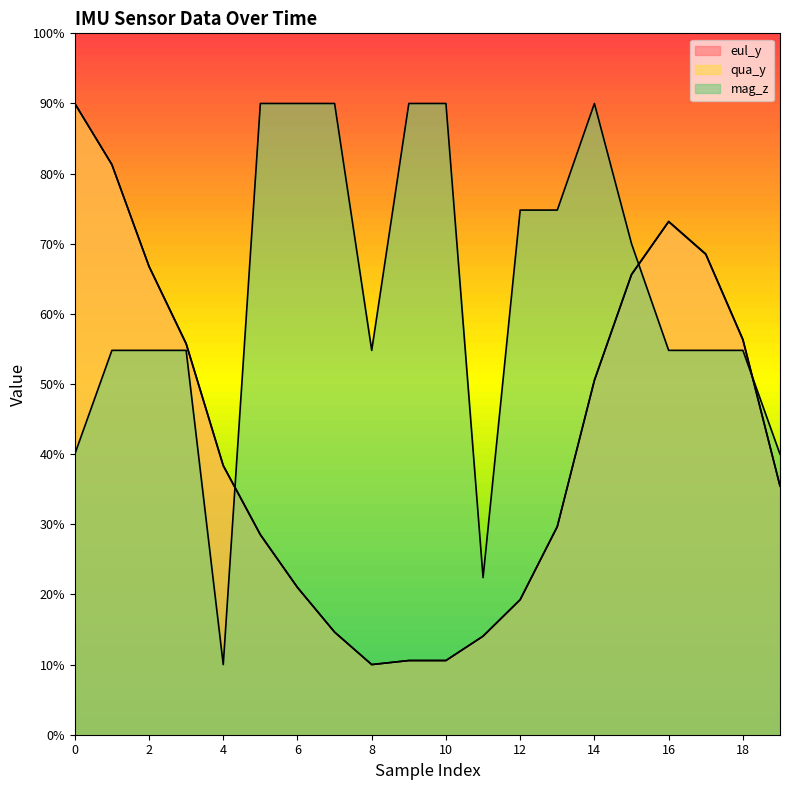

Reading left to right, list all the values displayed in this chart.

eul_y: 0=90.0	1=81.3	2=66.7	3=55.7	4=38.3	5=28.5	6=21.0	7=14.6	8=10.0	9=10.6	10=10.6	11=14.0	12=19.2	13=29.6	14=50.5	15=65.6	16=73.1	17=68.5	18=56.3	19=35.4
qua_y: 0=90.0	1=81.3	2=66.8	3=55.8	4=38.4	5=28.6	6=21.0	7=14.6	8=10.0	9=10.6	10=10.6	11=14.1	12=19.3	13=29.7	14=50.6	15=65.7	16=73.2	17=68.6	18=56.4	19=35.5
mag_z: 0=40.0	1=54.8	2=54.8	3=54.8	4=10.0	5=90.0	6=90.0	7=90.0	8=54.8	9=90.0	10=90.0	11=22.4	12=74.8	13=74.8	14=90.0	15=70.0	16=54.8	17=54.8	18=54.8	19=40.0